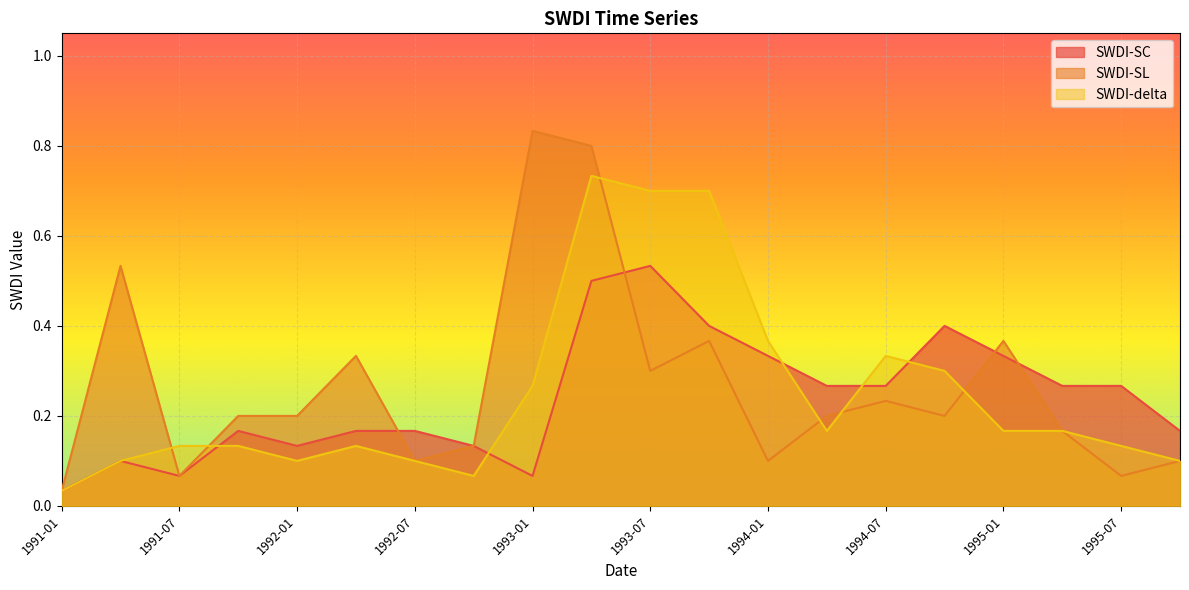

What are all the series names shown in the legend?

SWDI-SC, SWDI-SL, SWDI-delta